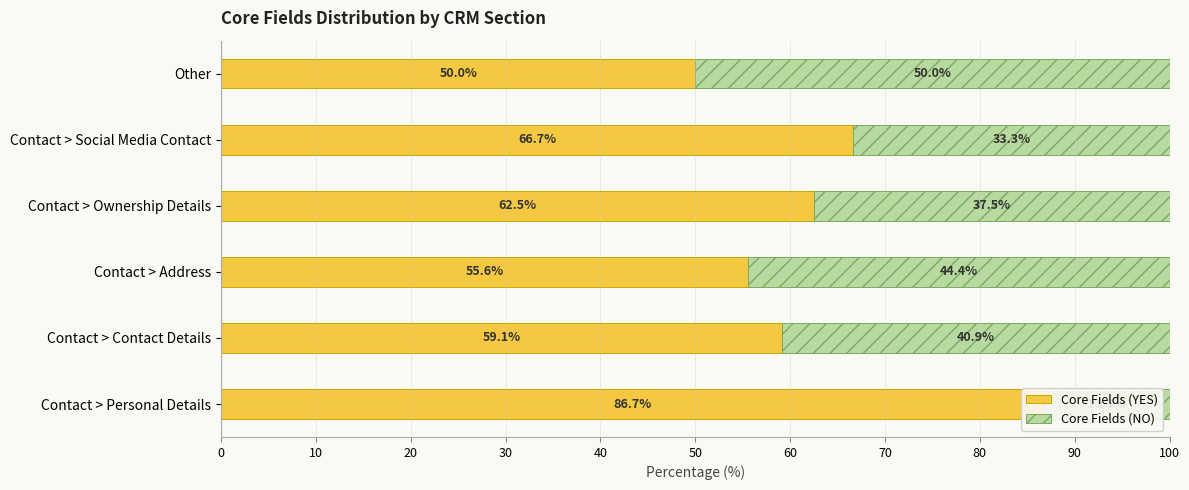

What is the maximum value for Core Fields (YES)?

86.7